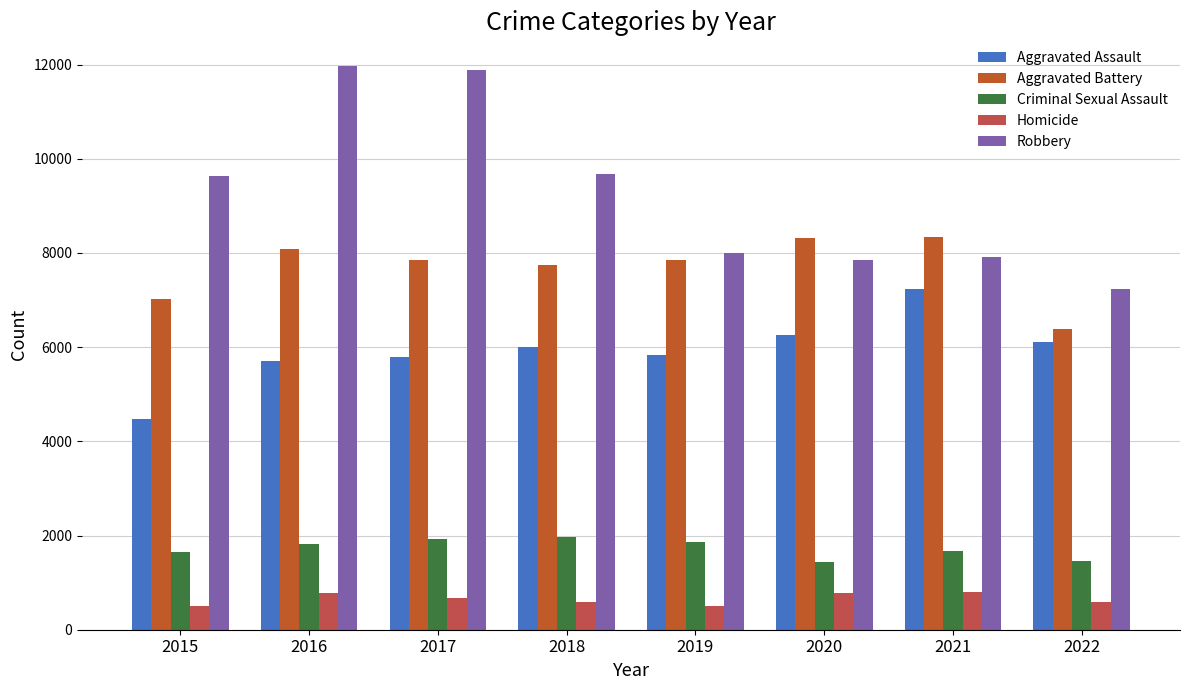

Which label corresponds to the largest value in the chart?

2016